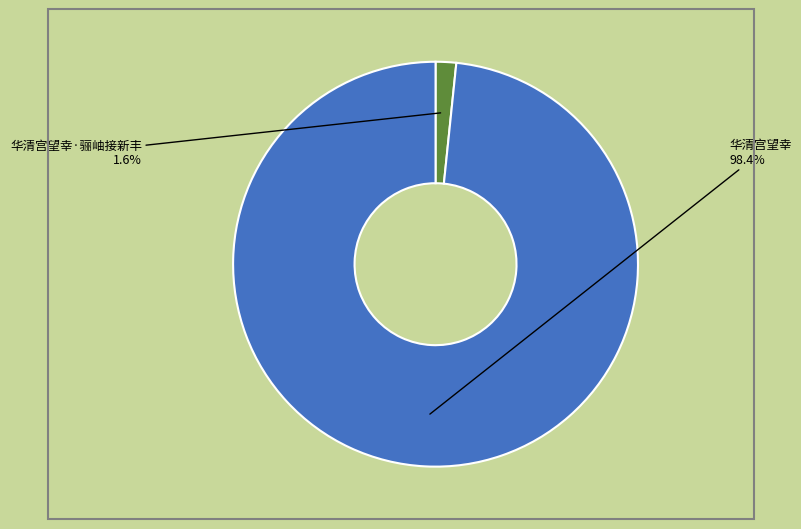

How many segments does this pie chart have?

2